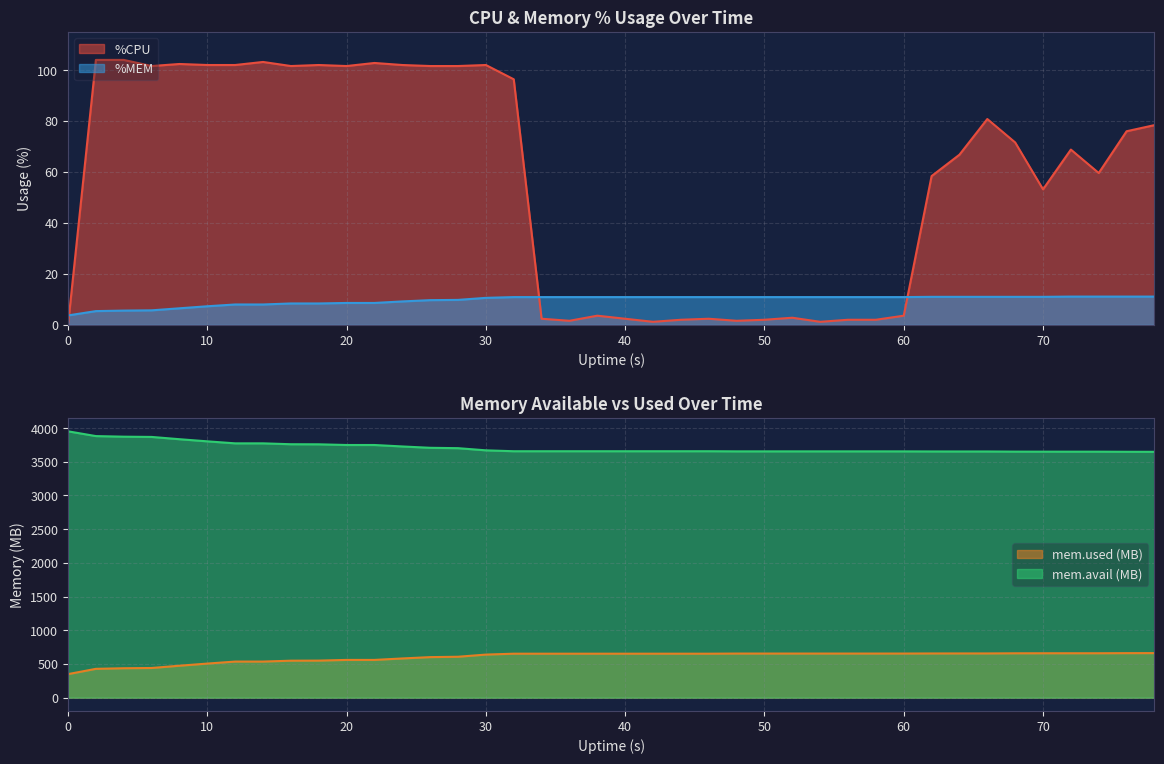

Which series ends up on top after the final intersection of %MEM and %CPU?

%CPU